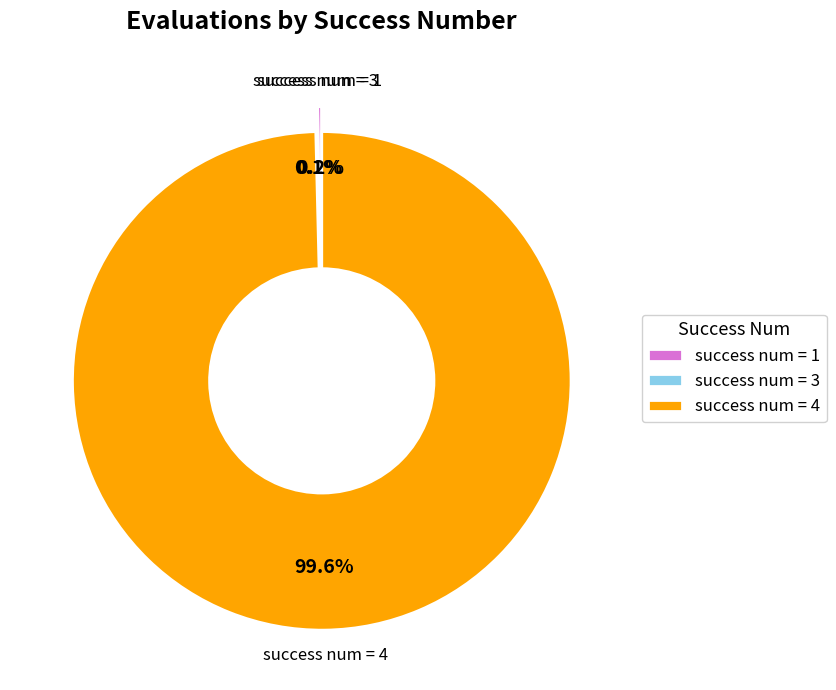

What is the largest slice in the pie chart?

success num = 4